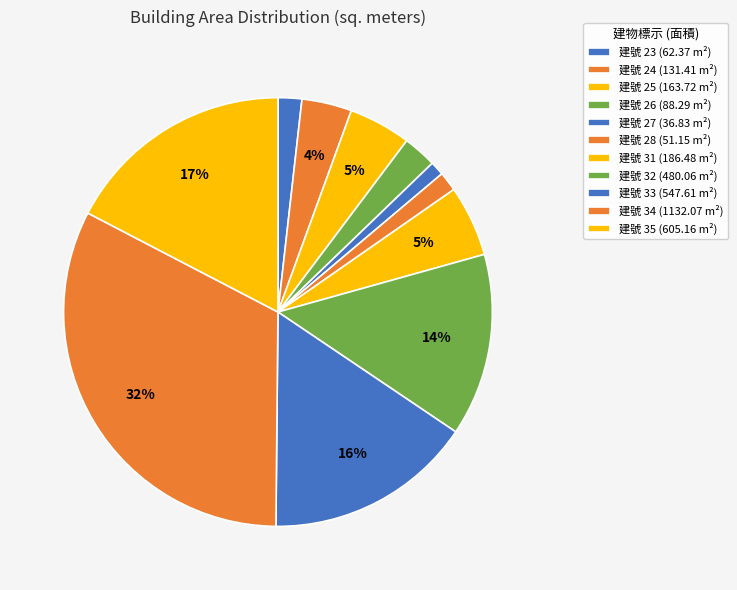

Count the number of slices in the pie.

11